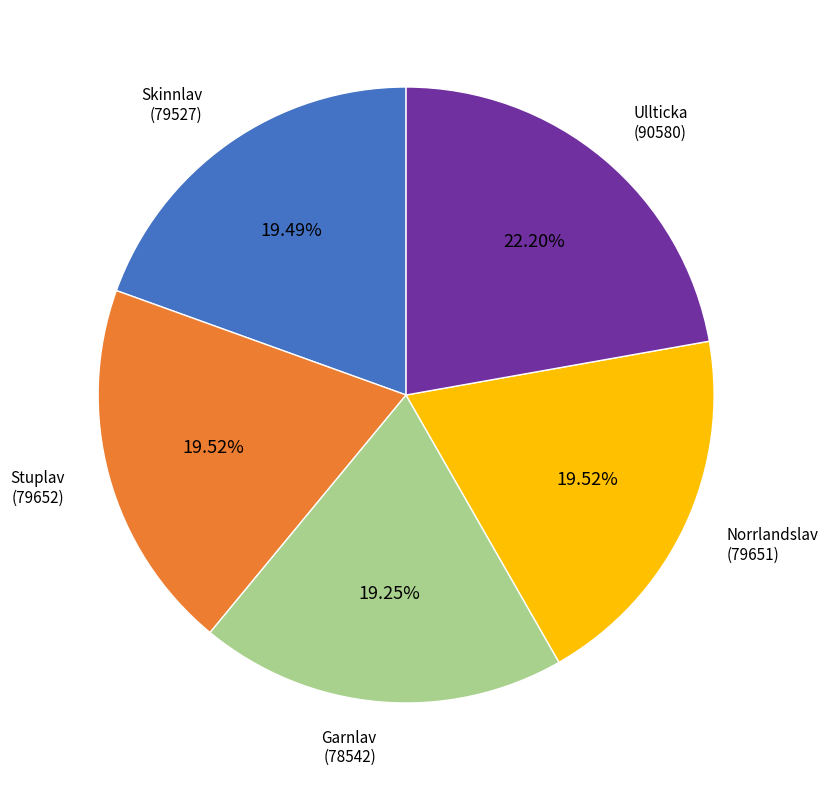

Do Norrlandslav (79651) and Skinnlav (79527) together represent more than half of the pie?

No